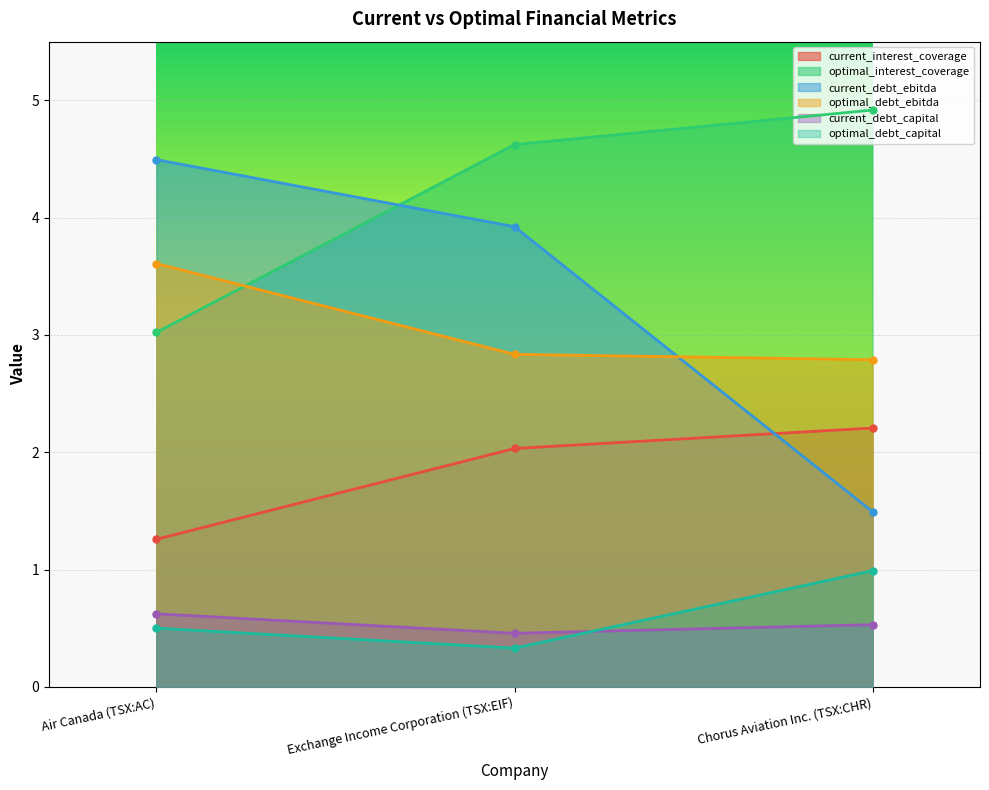

At which category is the sum across all series the highest?

Exchange Income Corporation (TSX:EIF)